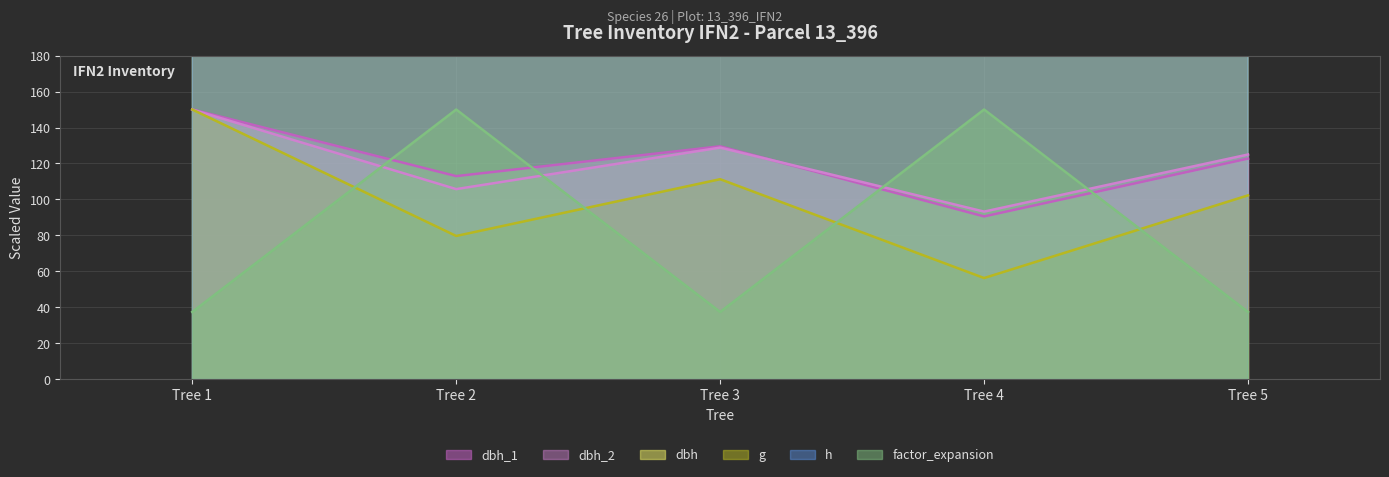

Reading left to right, transcribe all the data shown in this chart.

dbh_1: 150.0	113.0	129.5	90.6	122.7
dbh_2: 150.0	105.8	128.8	93.3	125.0
dbh: 1500.0	1093.5	1291.9	919.4	1238.7
g: 150.0	79.7	111.3	56.3	102.3
h: 4500.0	3600.0	4500.0	4050.0	3600.0
factor_expansion: 37.5	150.0	37.5	150.0	37.5